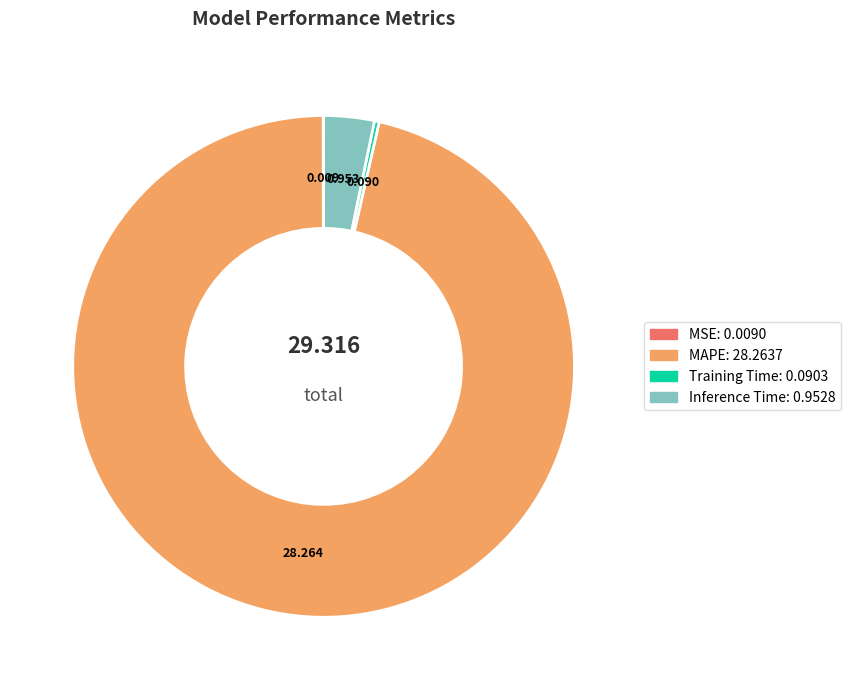

Between Inference Time and Training Time, which is larger?

Inference Time